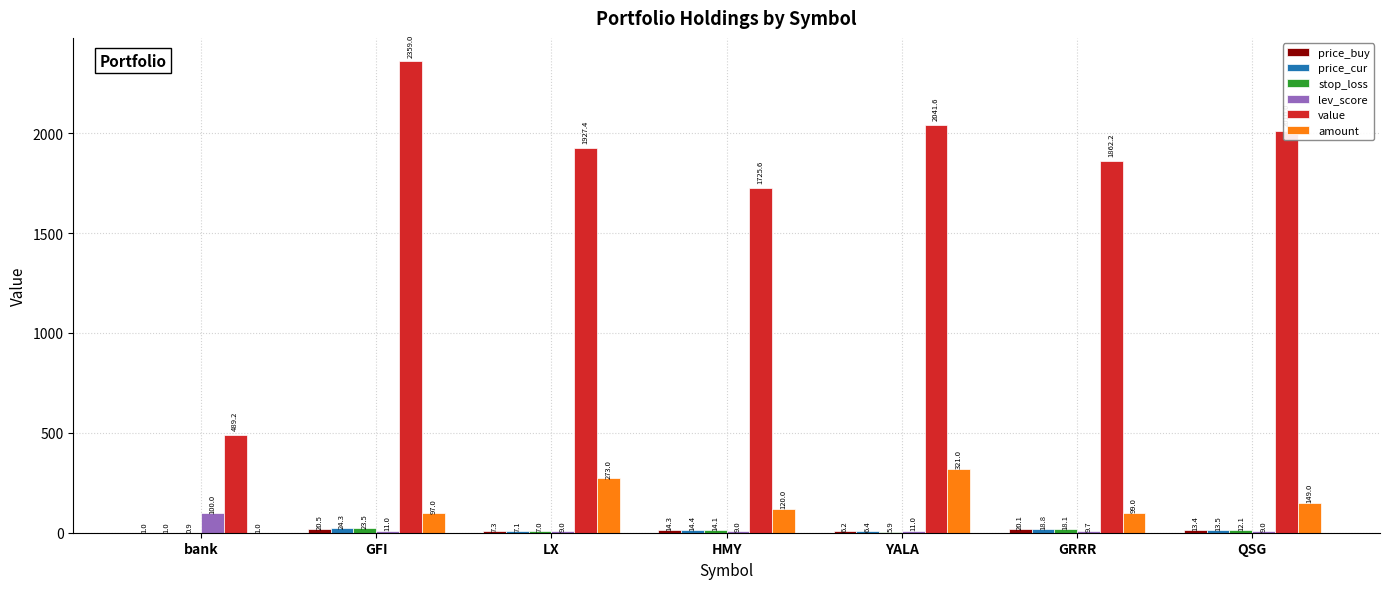

The value of amount at QSG is 149.0. True or false?

True